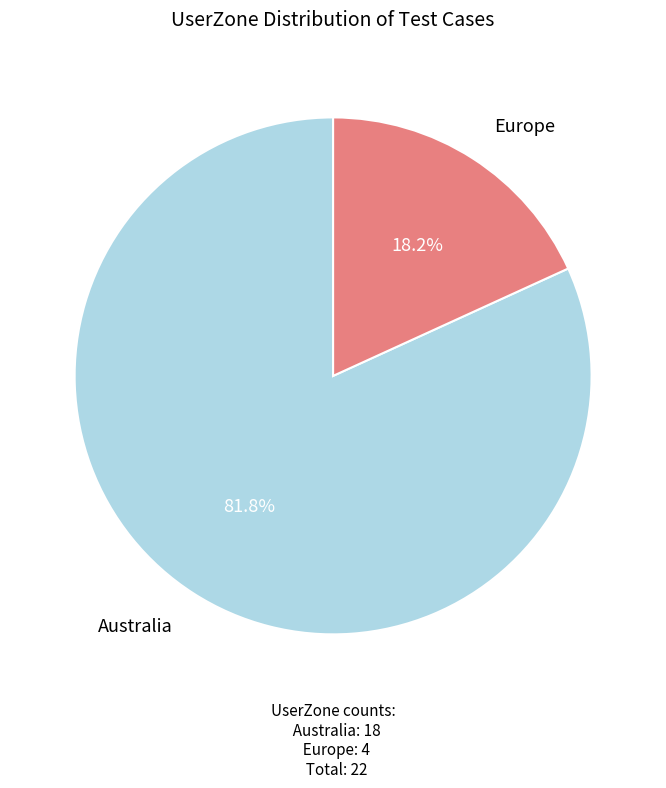

Is there a majority slice in this chart?

Yes